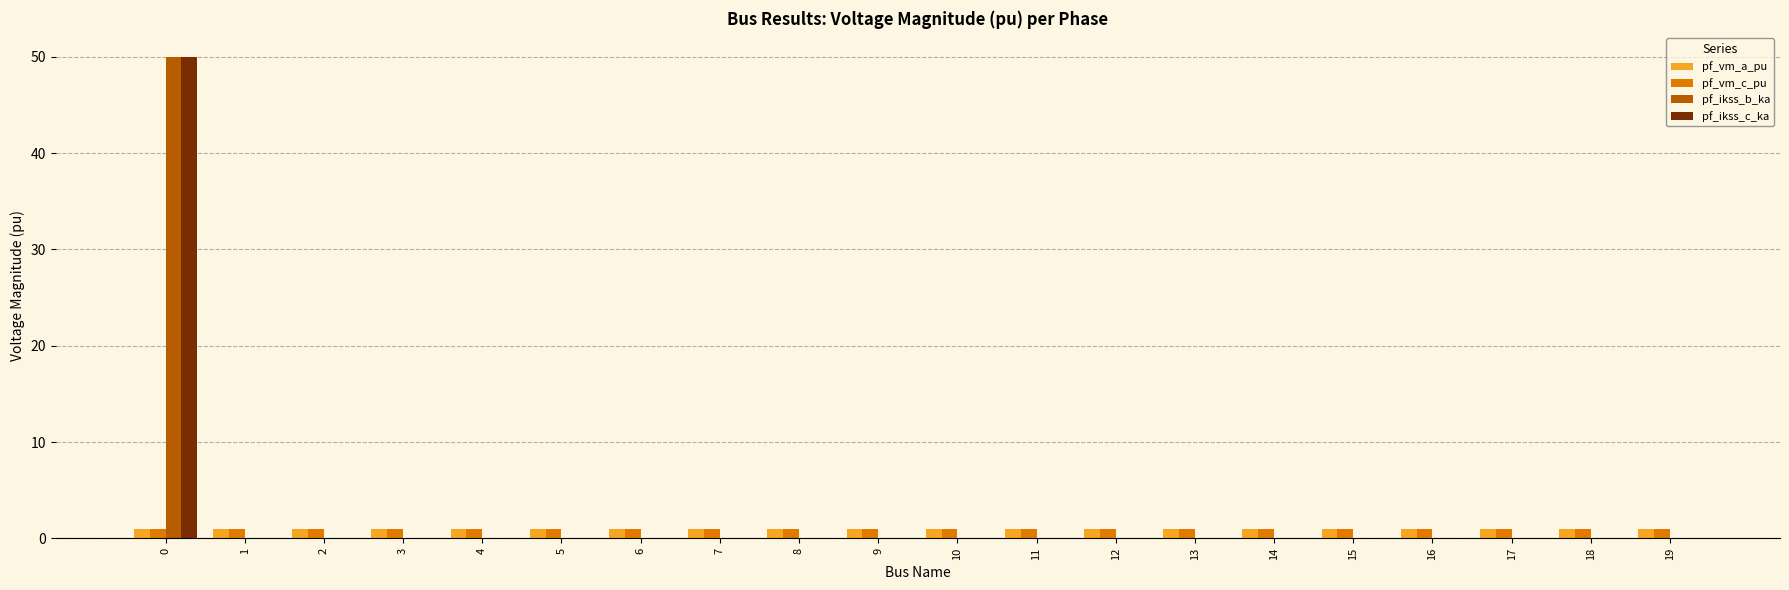

Reading left to right, what are all the values shown in this chart?

pf_vm_a_pu: 1.0	1.0	1.0	1.0	1.0	1.0	1.0	1.0	1.0	1.0	1.0	1.0	1.0	1.0	1.0	1.0	1.0	1.0	1.0	1.0
pf_vm_c_pu: 1.0	1.0	1.0	1.0	1.0	1.0	1.0	1.0	1.0	1.0	1.0	1.0	1.0	1.0	1.0	1.0	1.0	1.0	1.0	1.0
pf_ikss_b_ka: 50.0	0.0	0.0	0.0	0.0	0.0	0.0	0.0	0.0	0.0	0.0	0.0	0.0	0.0	0.0	0.0	0.0	0.0	0.0	0.0
pf_ikss_c_ka: 50.0	0.0	0.0	0.0	0.0	0.0	0.0	0.0	0.0	0.0	0.0	0.0	0.0	0.0	0.0	0.0	0.0	0.0	0.0	0.0